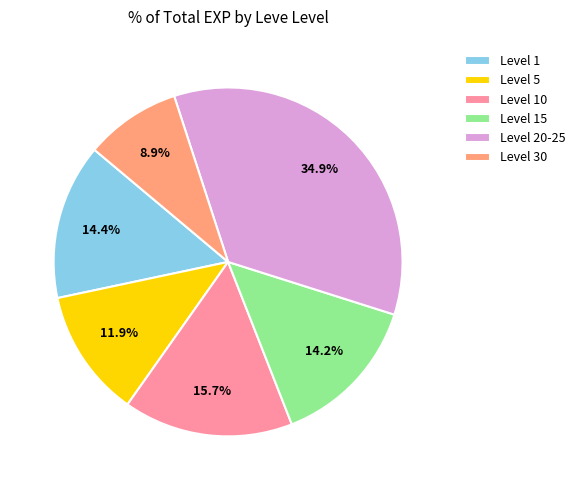

Is the sum of Level 1 and Level 20-25 greater than half?

No